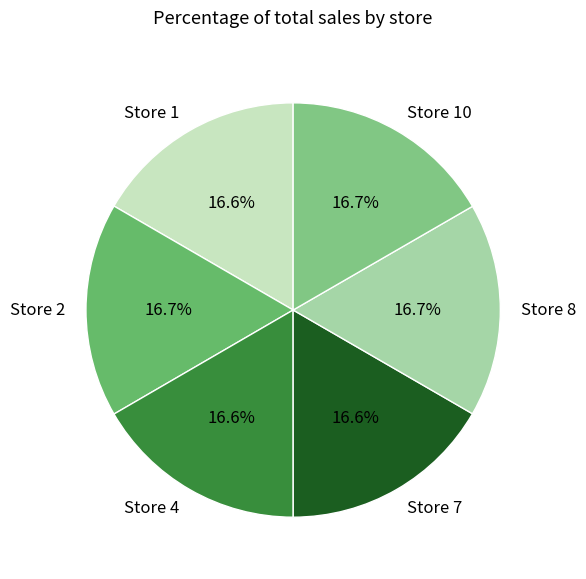

Is it true that Store 2 is 17% of the pie?

True